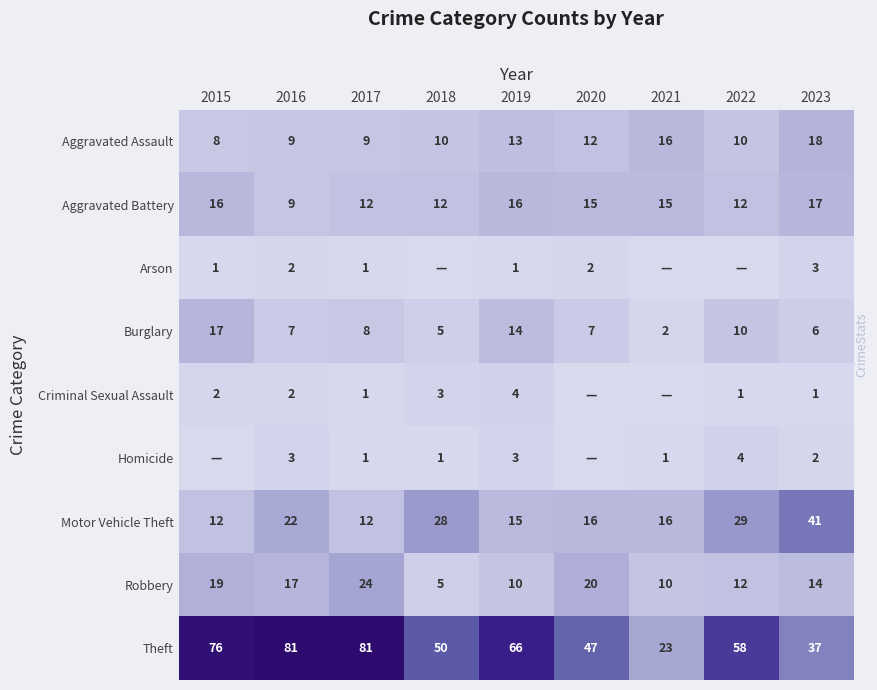

What is the total value across all series at 2016?

152